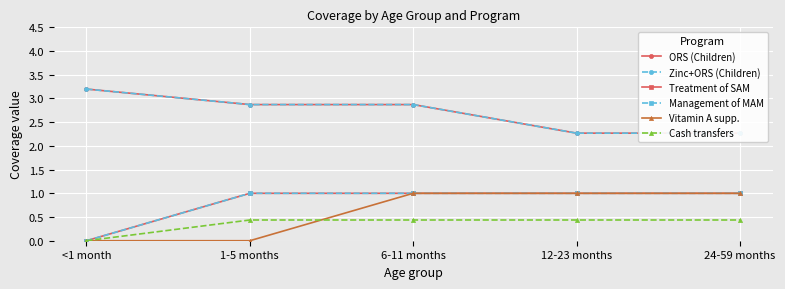

Is it true that Treatment of SAM equals 0.2 at 24-59 months?

False